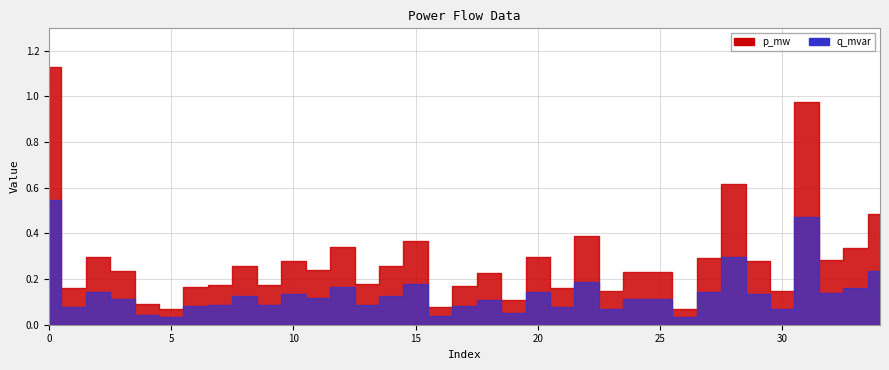

At which label does p_mw reach its minimum?

5